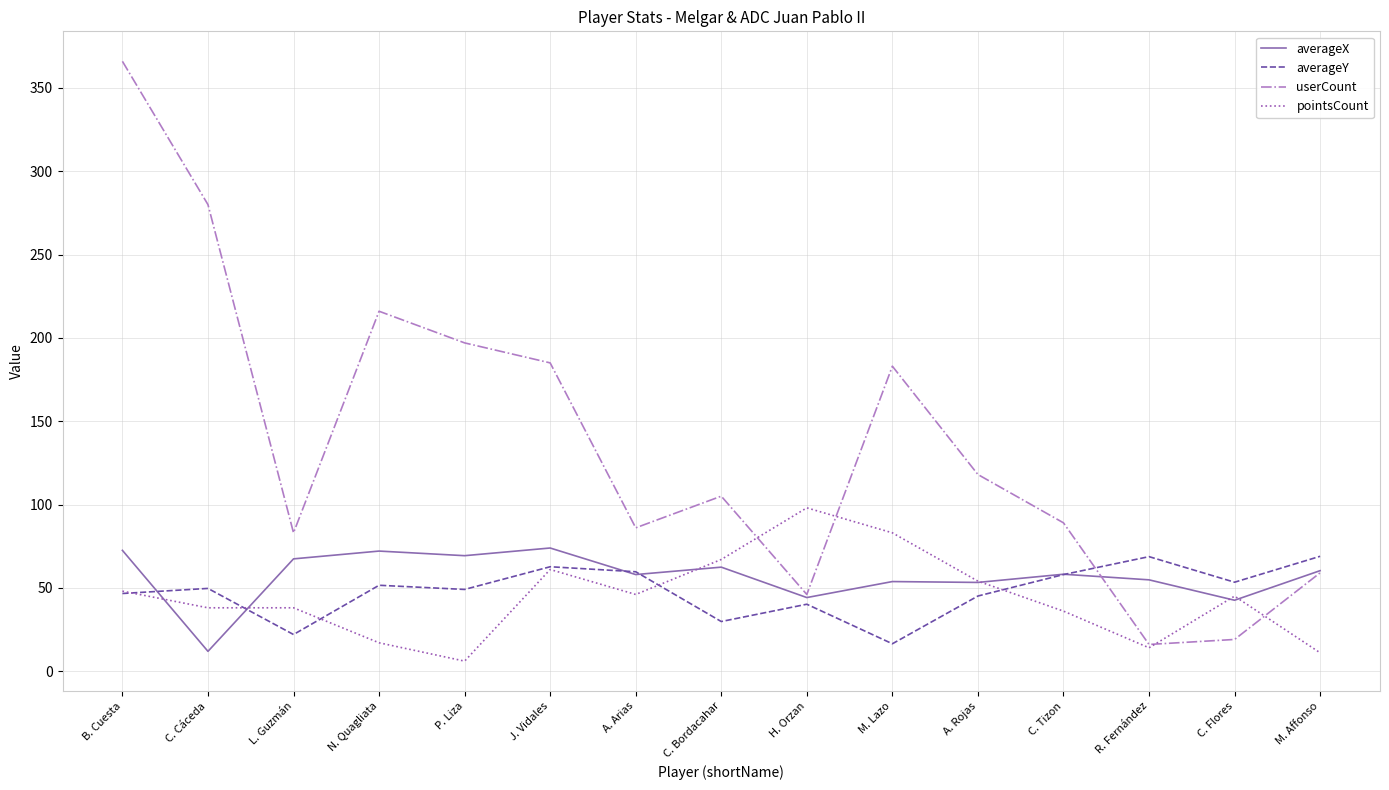

Is the value of userCount at H. Orzan greater than the value of pointsCount at M. Lazo?

No